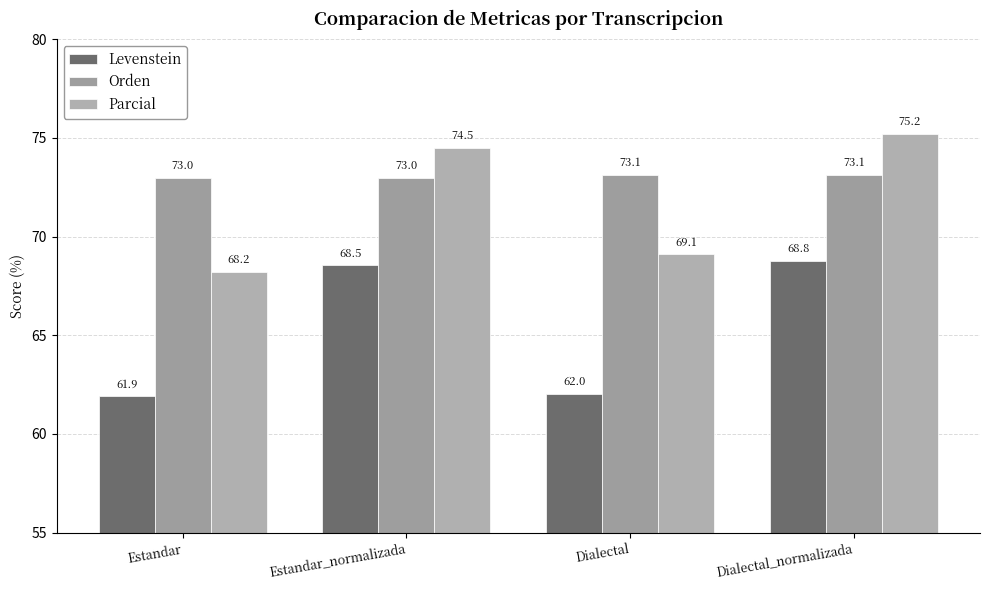

Reading right to left, what are all the values shown in this chart?

Levenstein: 68.8	62.0	68.5	61.9
Orden: 73.1	73.1	73.0	73.0
Parcial: 75.2	69.1	74.5	68.2